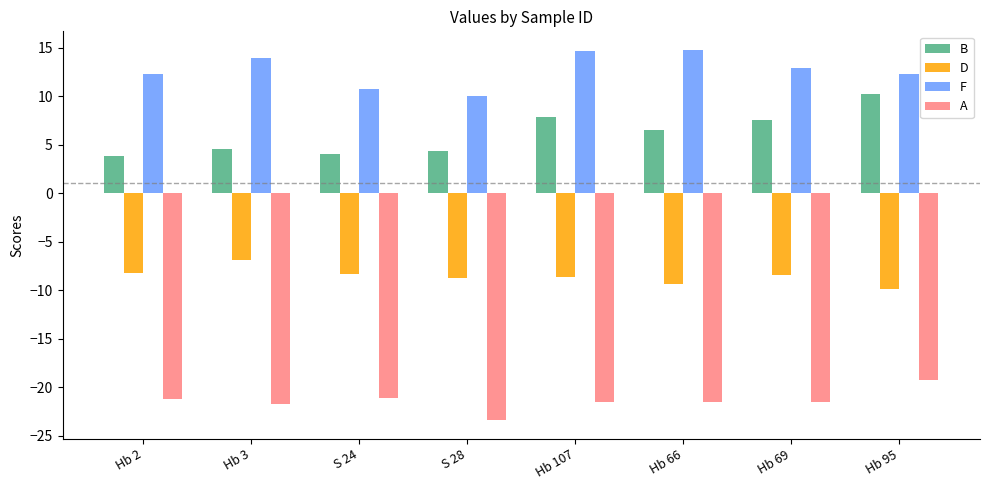

Is the value of A at Hb 107 greater than the value of F at S 28?

No